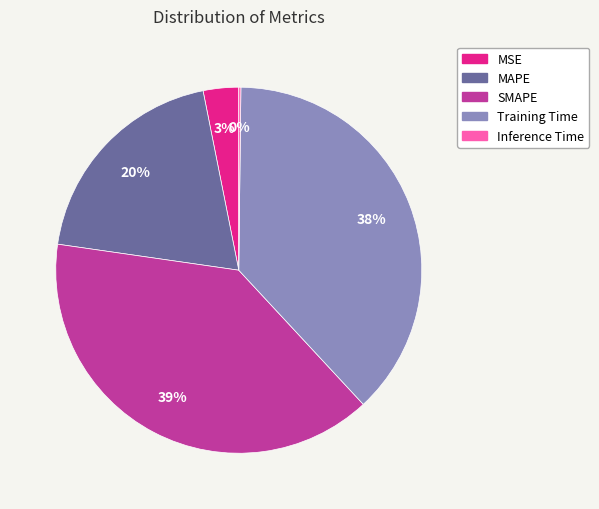

To the nearest percent, what is the average slice percentage?

20%